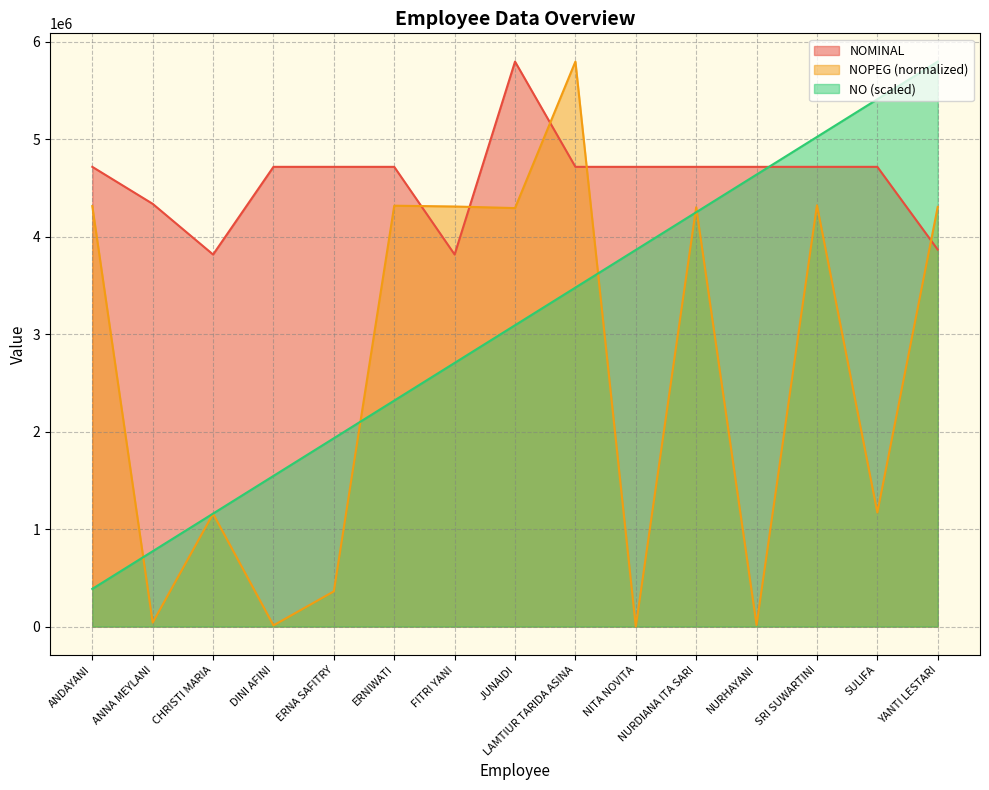

True or false: NO has more than 0 points higher than both neighbors.

False